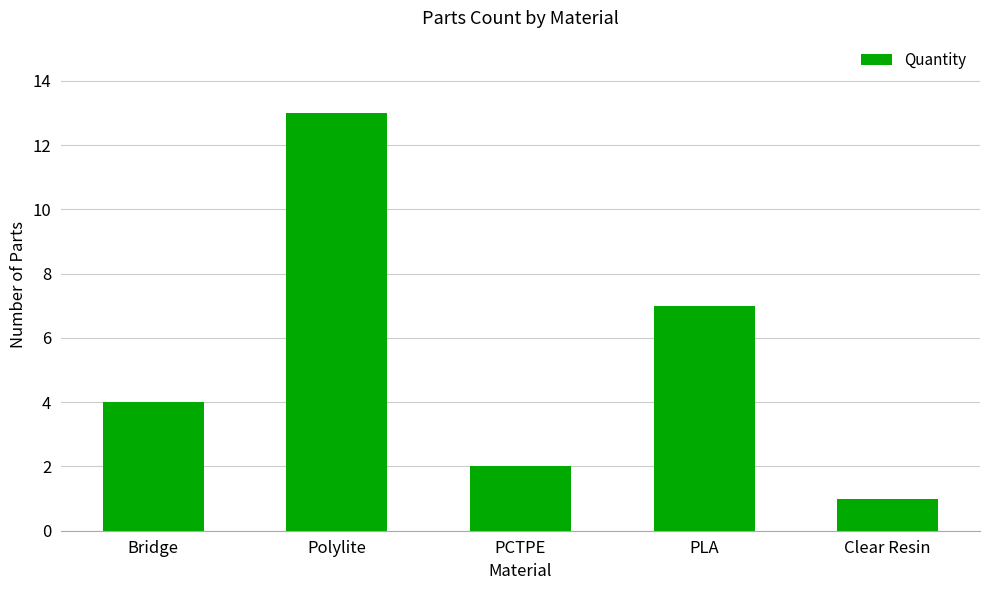

Are the bars grouped side by side (vs. stacked)?

No